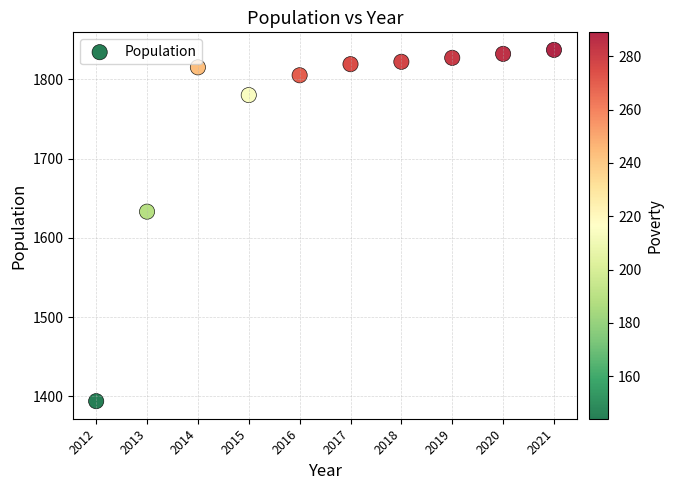

What is the average X value?

2016